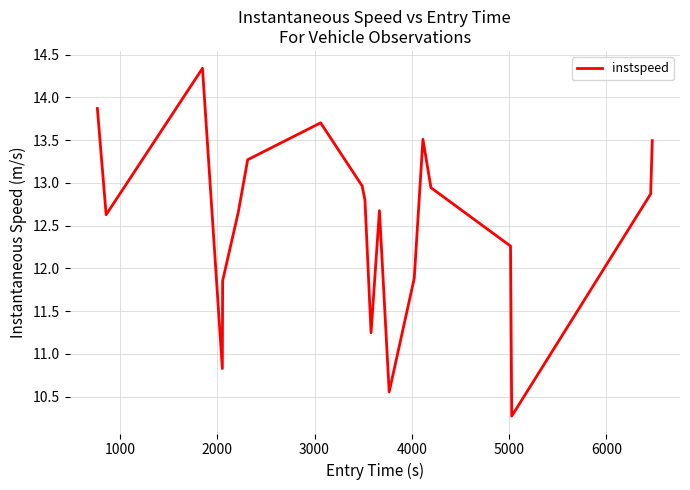

What is the smallest value displayed?

10.3